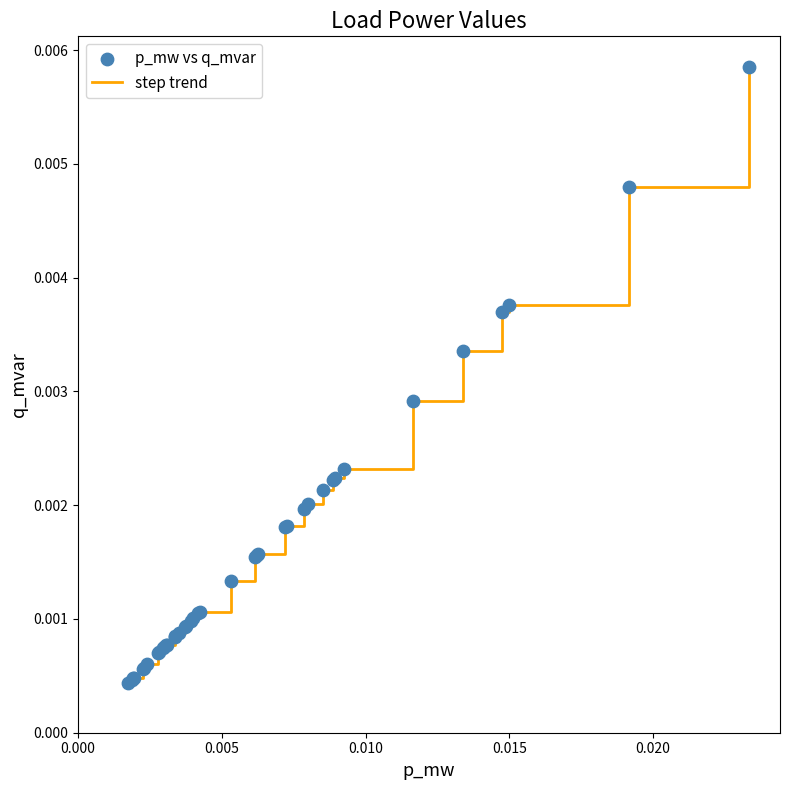

Is this an area chart (filled region under the line)?

No